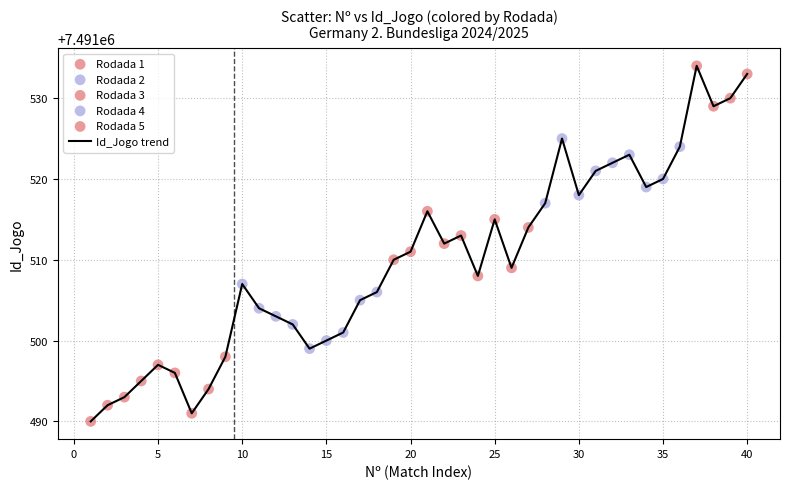

What is the difference between the maximum and minimum values?

44